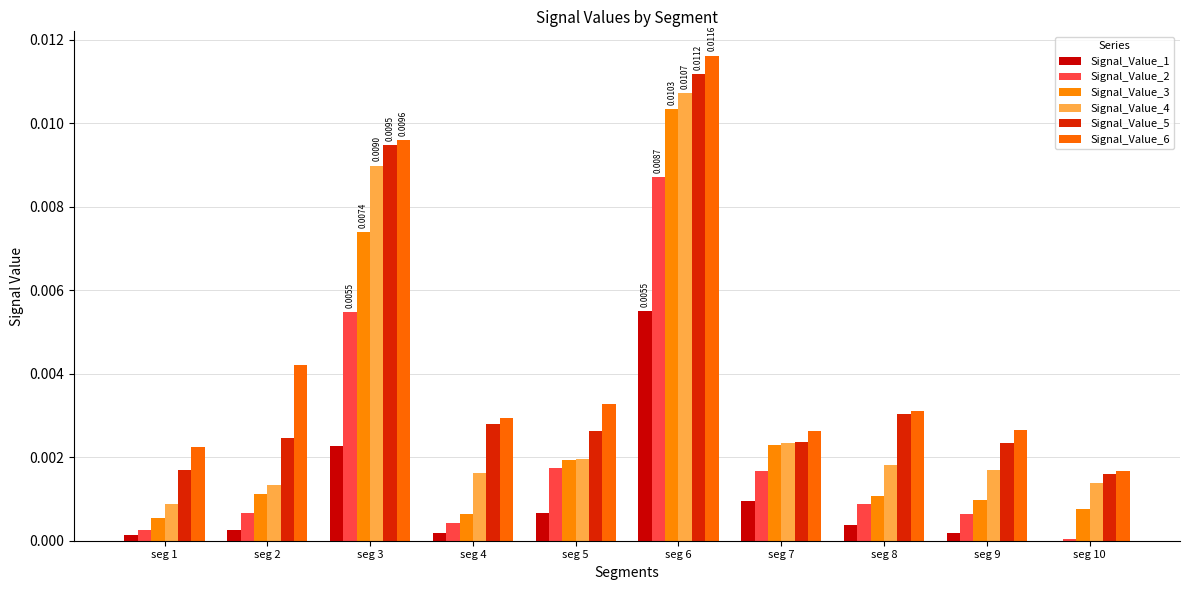

Count the number of data series in this chart.

6